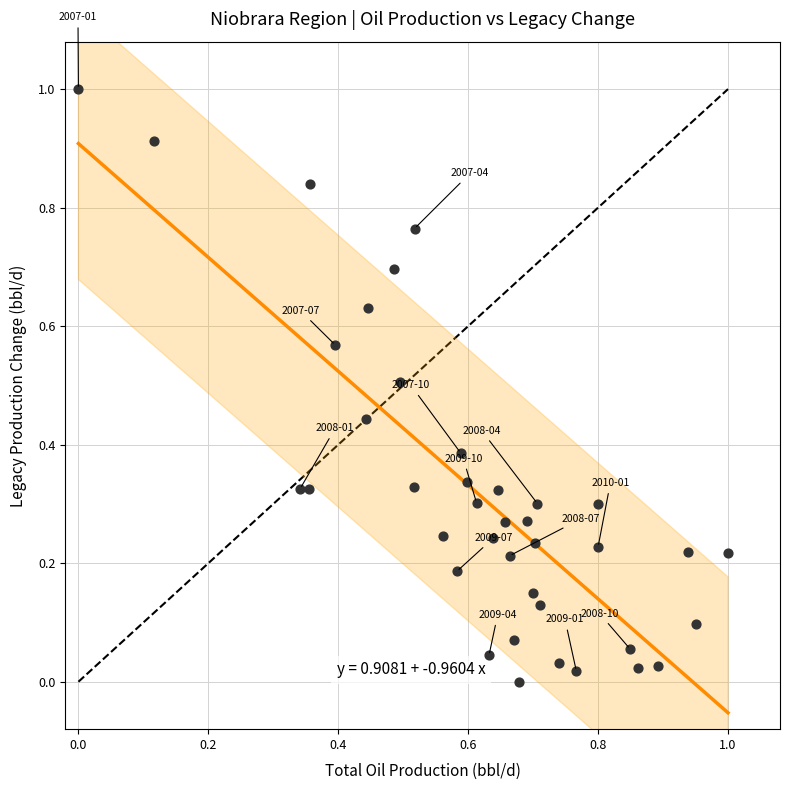

What is the range of X values (max minus min)?

1.0